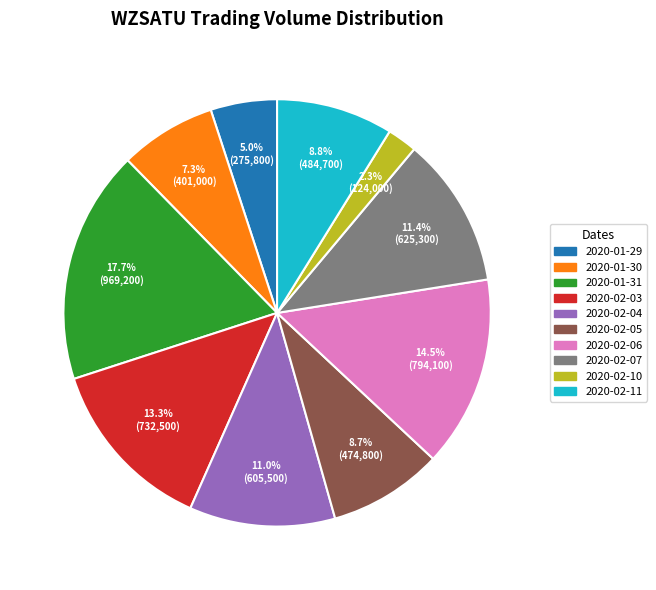

Approximately how many times larger is the value at 2020-02-05 compared to 2020-01-31?

0.5